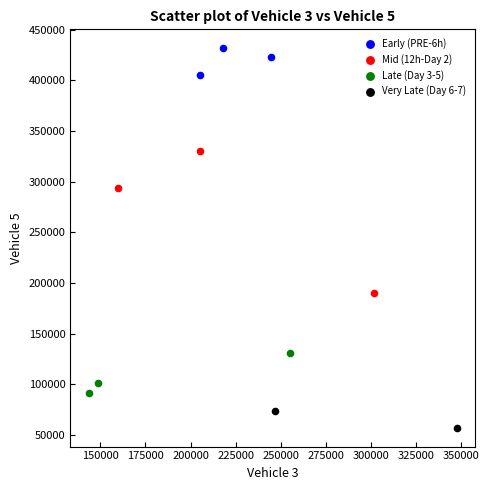

What are all the series names shown in the legend?

Early (PRE-6h), Mid (12h-Day 2), Late (Day 3-5), Very Late (Day 6-7)